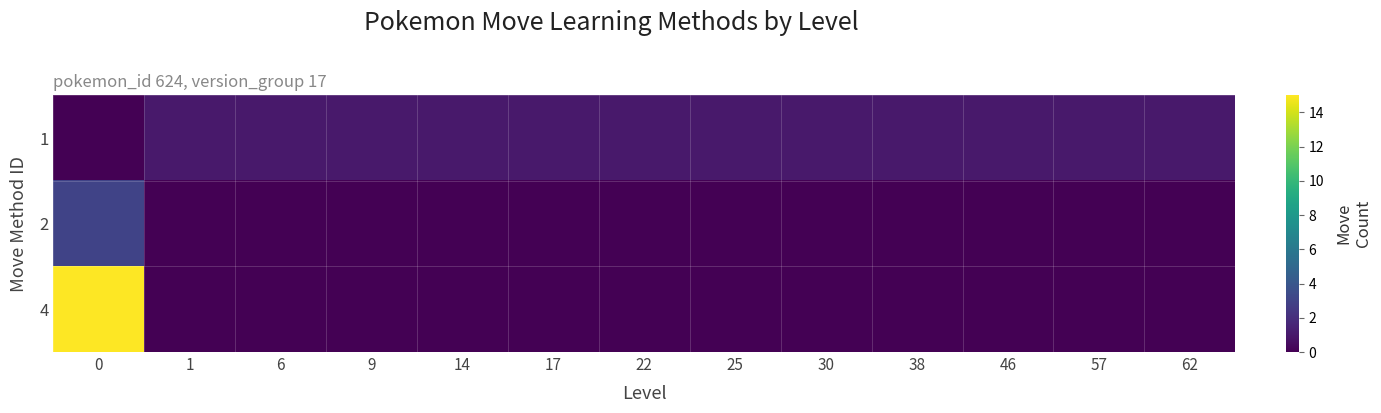

Count the number of categories in the chart.

13